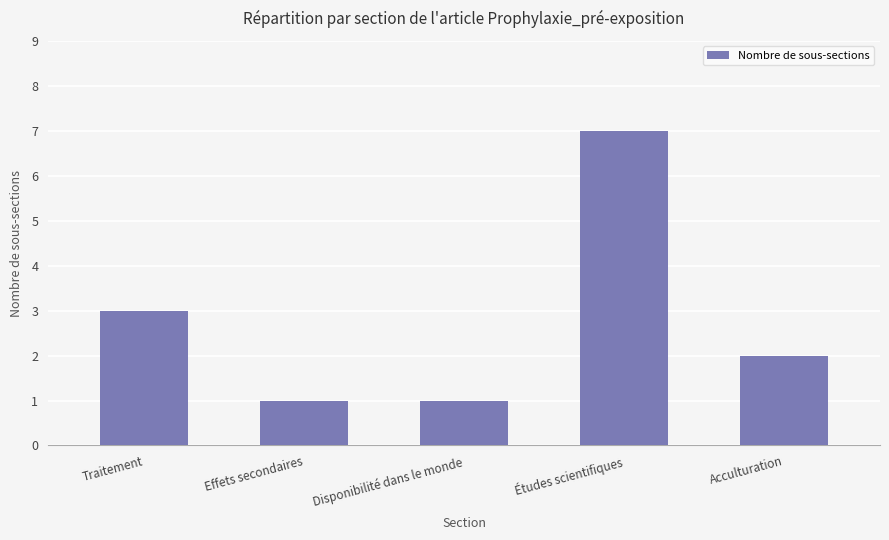

What is the value of the 2nd bar from the left?

1